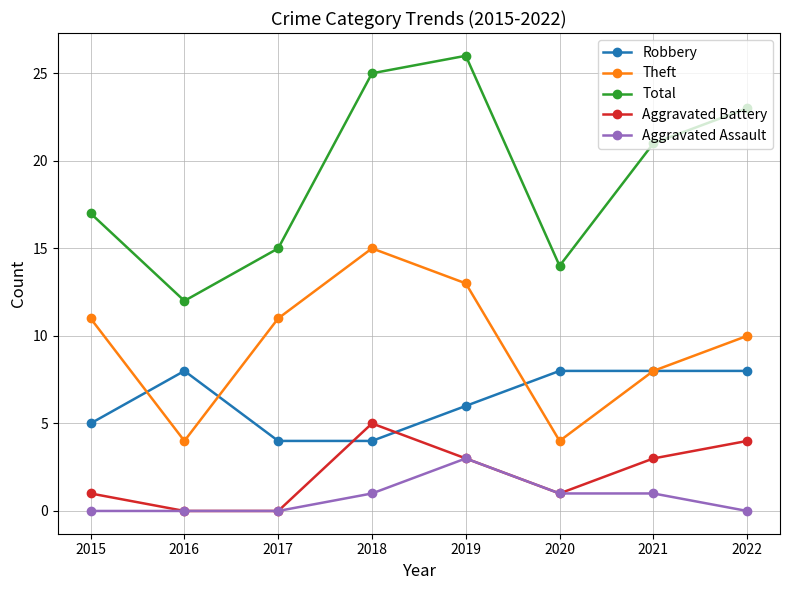

Reading right to left, transcribe all the data shown in this chart.

Robbery: 2022=8	2021=8	2020=8	2019=6	2018=4	2017=4	2016=8	2015=5
Theft: 2022=10	2021=8	2020=4	2019=13	2018=15	2017=11	2016=4	2015=11
Total: 2022=23	2021=21	2020=14	2019=26	2018=25	2017=15	2016=12	2015=17
Aggravated Battery: 2022=4	2021=3	2020=1	2019=3	2018=5	2017=0	2016=0	2015=1
Aggravated Assault: 2022=0	2021=1	2020=1	2019=3	2018=1	2017=0	2016=0	2015=0